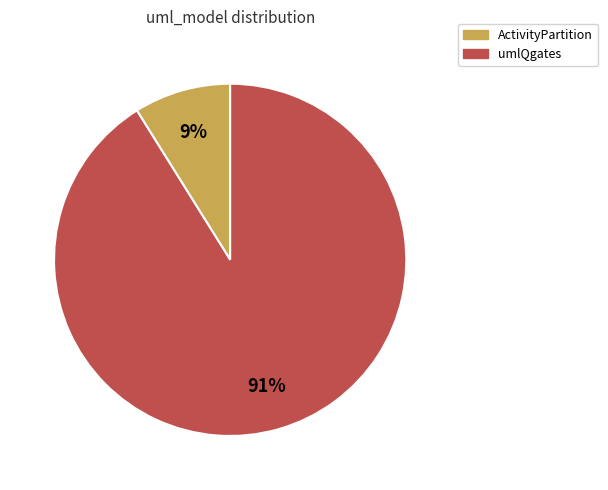

True or false: umlQgates accounts for 99% of the total.

False